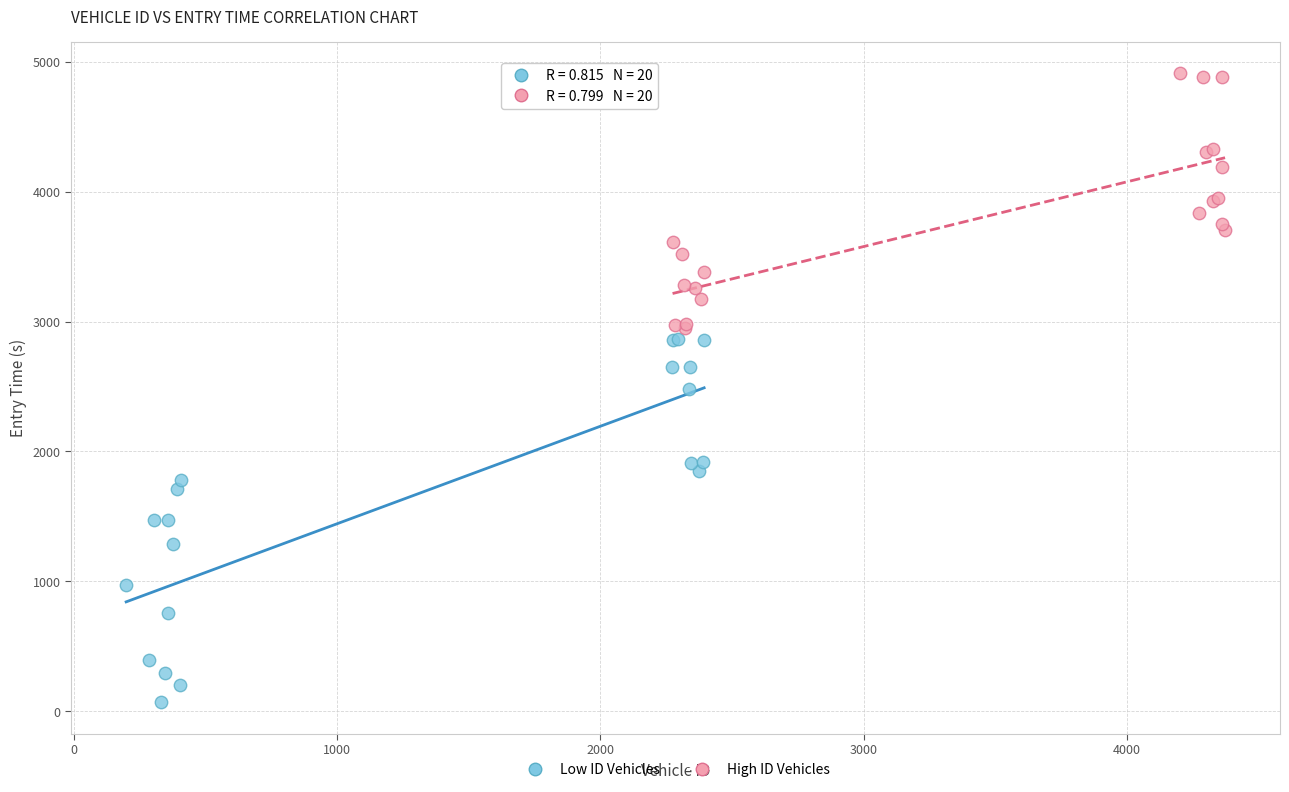

Which series reaches the maximum Y coordinate?

High ID Vehicles